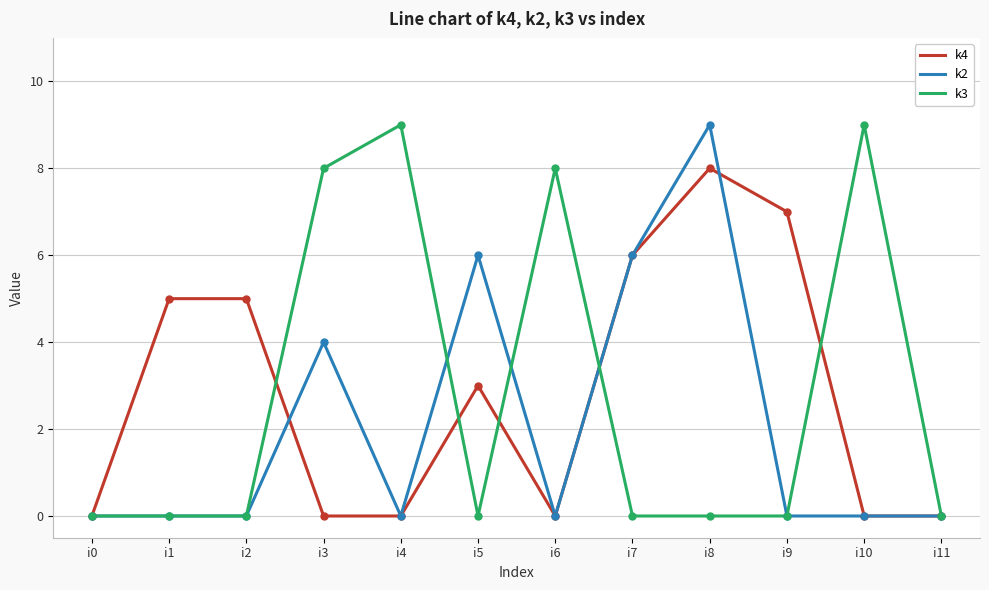

At i5, list the series in order from smallest to largest.

k3, k4, k2